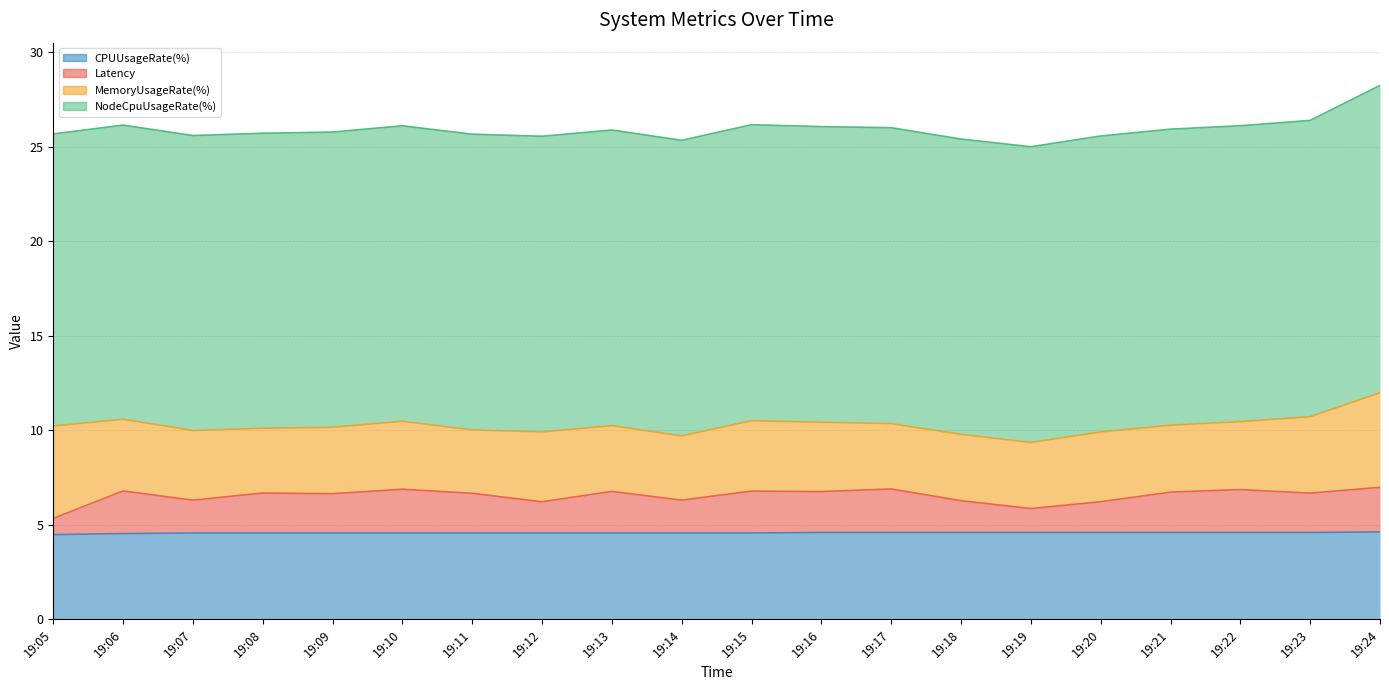

Is it true that CPUUsageRate(%) equals 1.4 at 19:08?

False